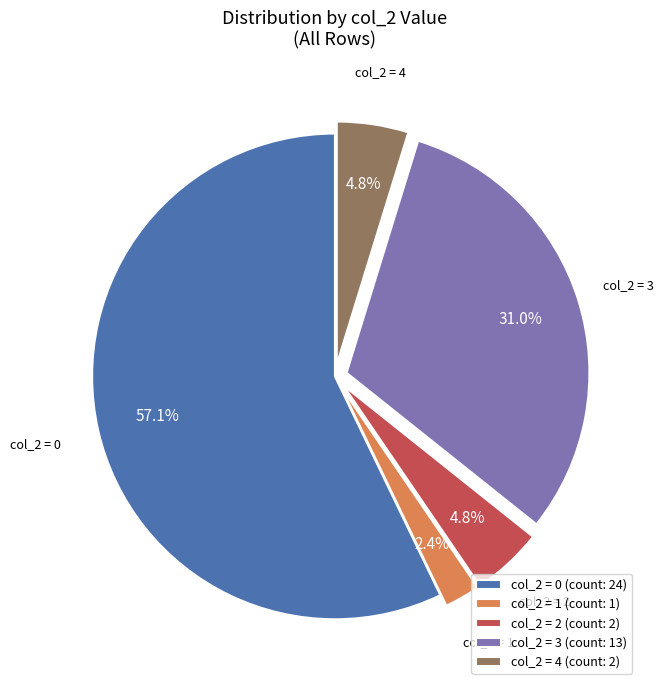

Is the sum of col_2 = 2 (count: 2) and col_2 = 3 (count: 13) greater than half?

No